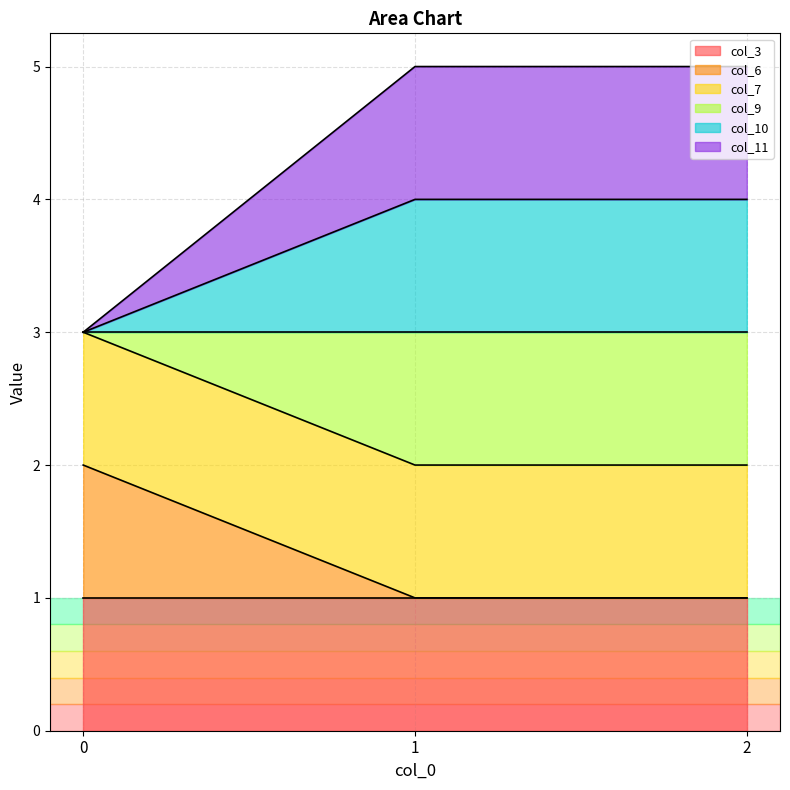

What is the value of the col_11 point at the 3rd from the left?

5